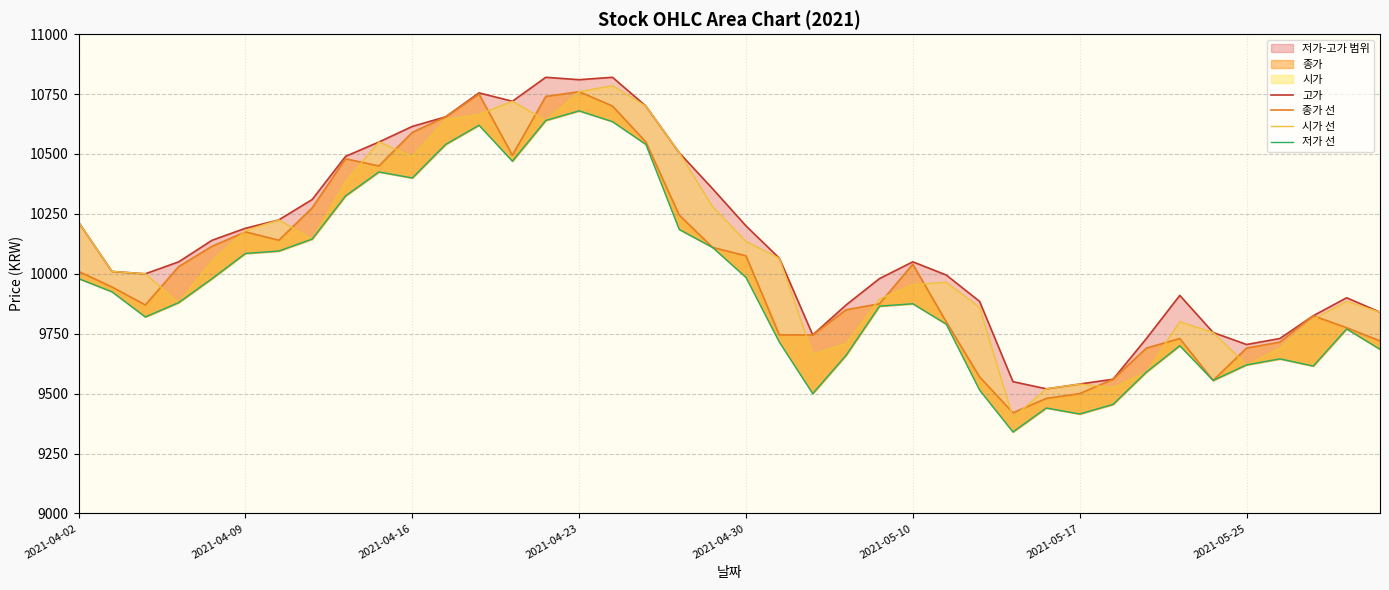

True or false: 고가 and 저가 선 cross at least once.

False